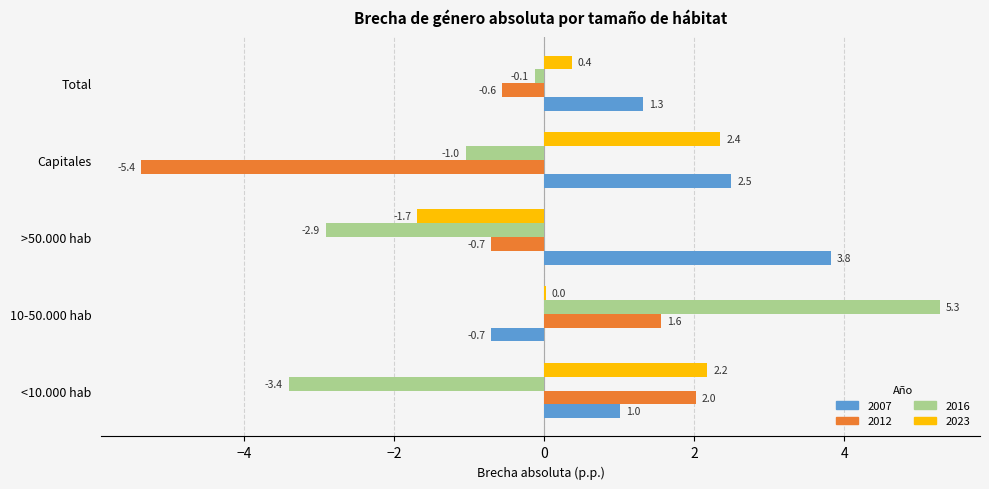

What is the total value across all series at Capitales?

-1.6